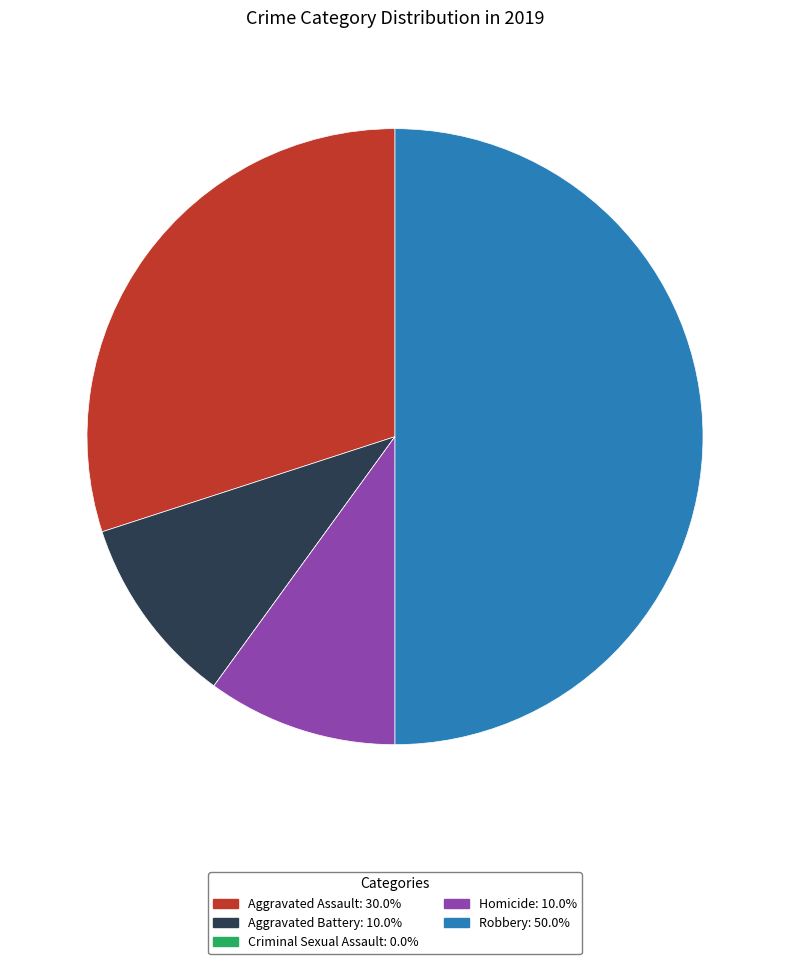

What is the ratio of the value at Robbery to the value at Aggravated Battery?

5.0